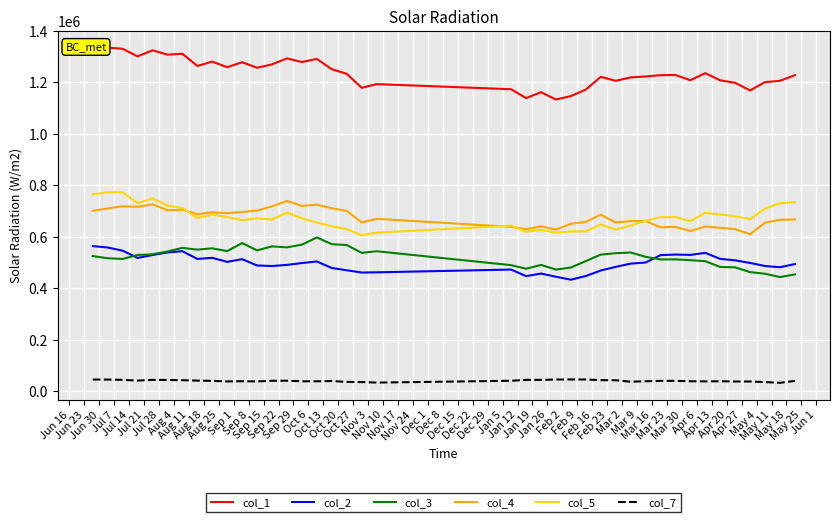

True or false: col_2 and col_4 intersect in this chart.

False